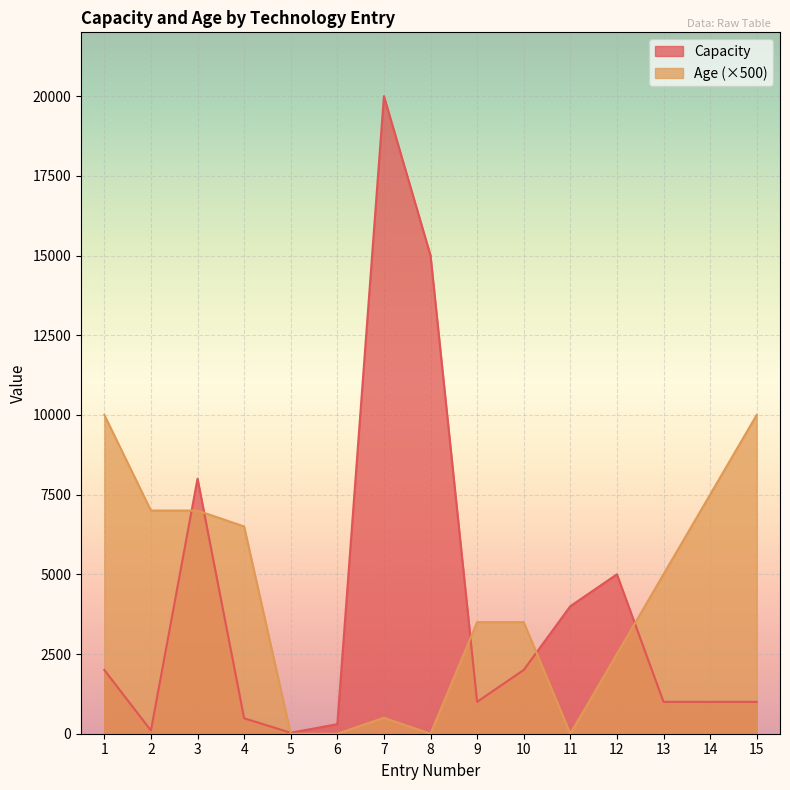

How many data points in Capacity are less than 1000?

4